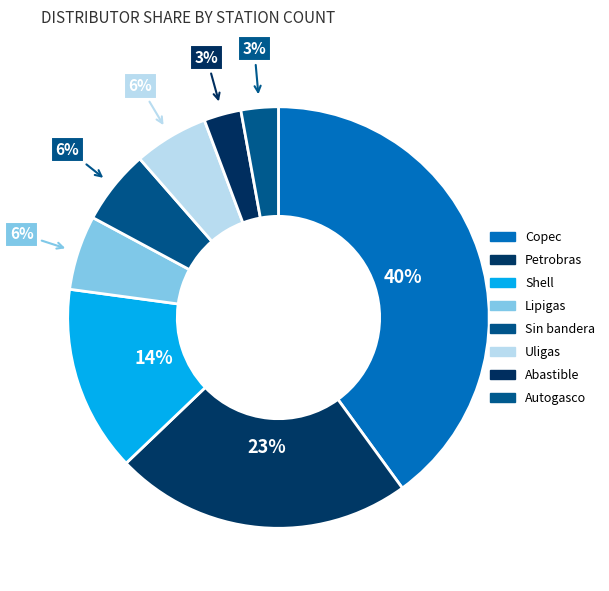

How much of the chart is everything except Sin bandera?

94.3%